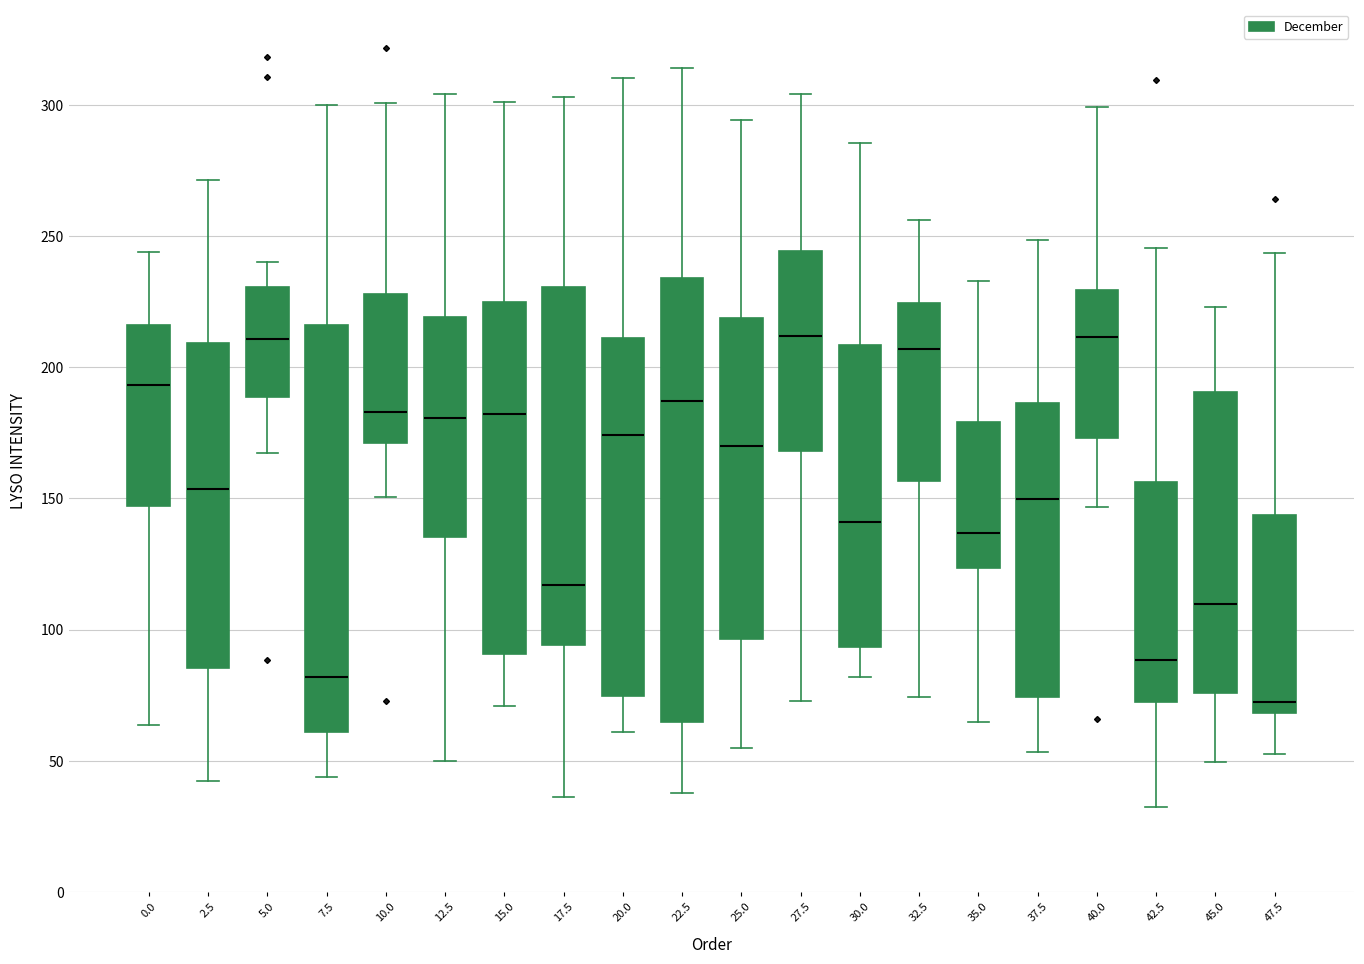

Where does the upper whisker of the box at x = 5.0 end on the y-axis? The values are not printed on the chart, so give them approximately, as read against the axis.

240